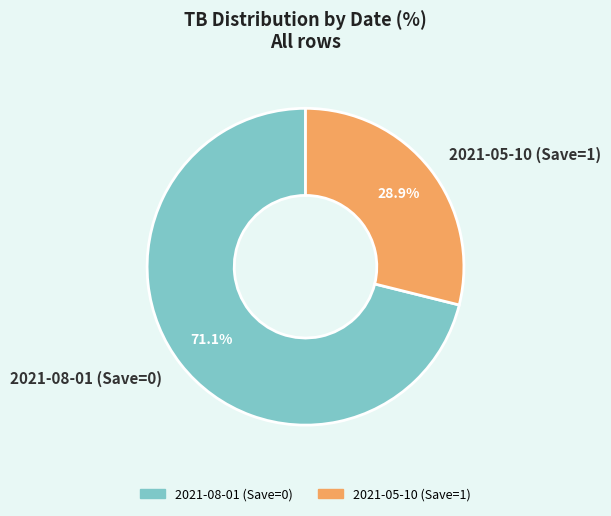

Which slice represents more than half of the pie?

2021-08-01 (Save=0)